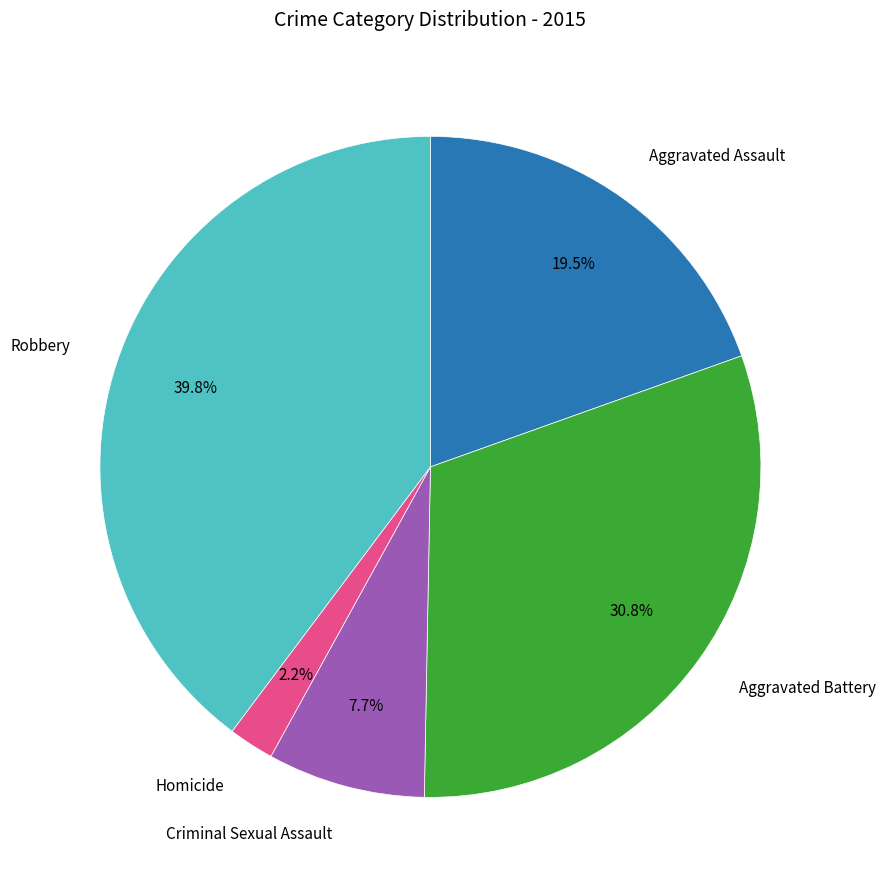

Does any single category account for the majority?

No